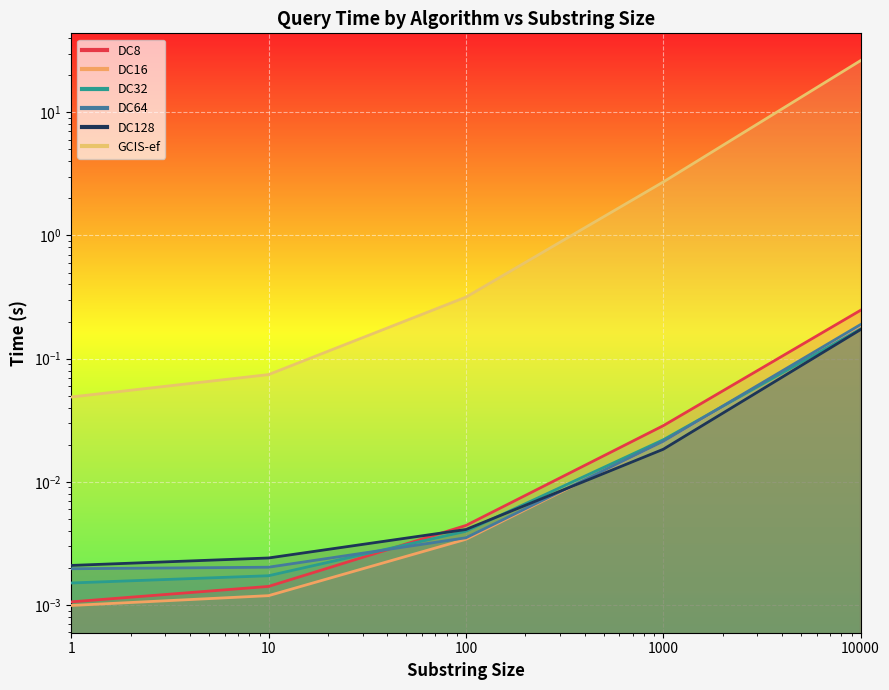

Reading left to right, transcribe all the data shown in this chart.

DC8: 0.0	0.0	0.0	0.0	0.2
DC16: 0.0	0.0	0.0	0.0	0.2
DC32: 0.0	0.0	0.0	0.0	0.2
DC64: 0.0	0.0	0.0	0.0	0.2
DC128: 0.0	0.0	0.0	0.0	0.2
GCIS-ef: 0.0	0.1	0.3	2.7	26.3